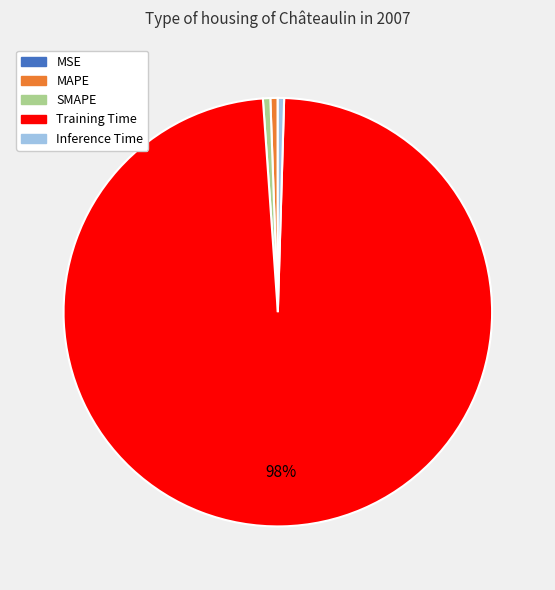

The MAPE slice represents 11% of the pie. True or false?

False